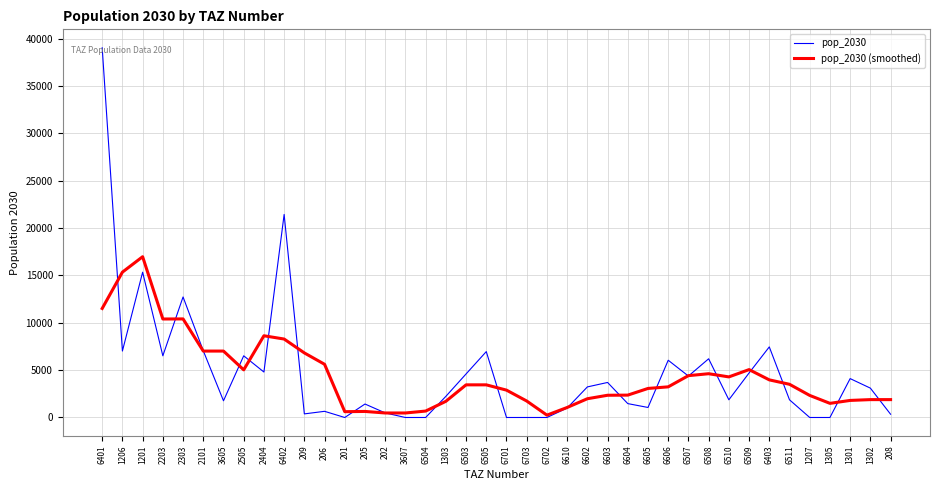

What is the difference between the second highest and second lowest values in the pop_2030 series?

21444.0